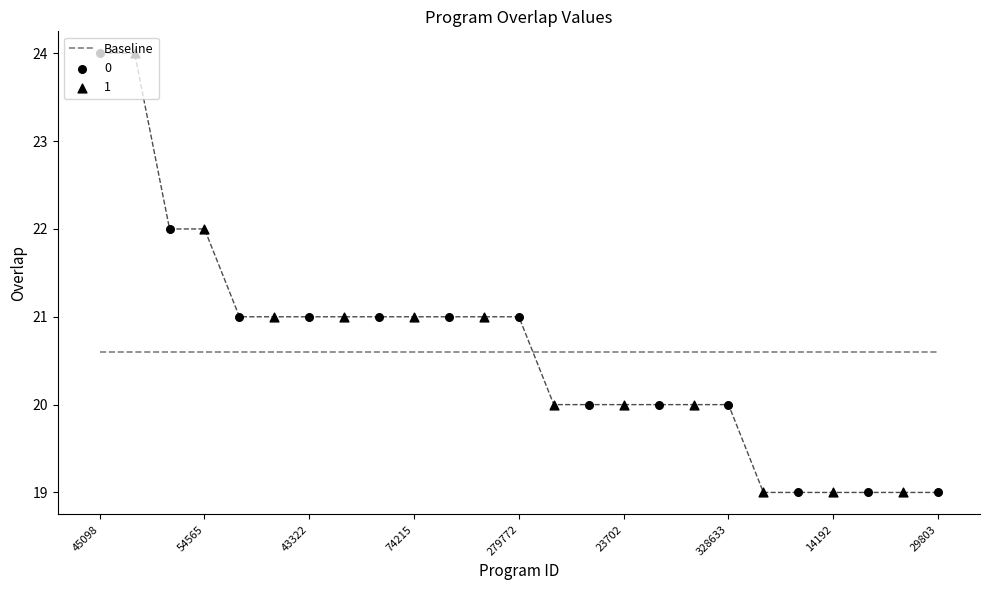

Between 14192 and 23699, which is larger?

23699